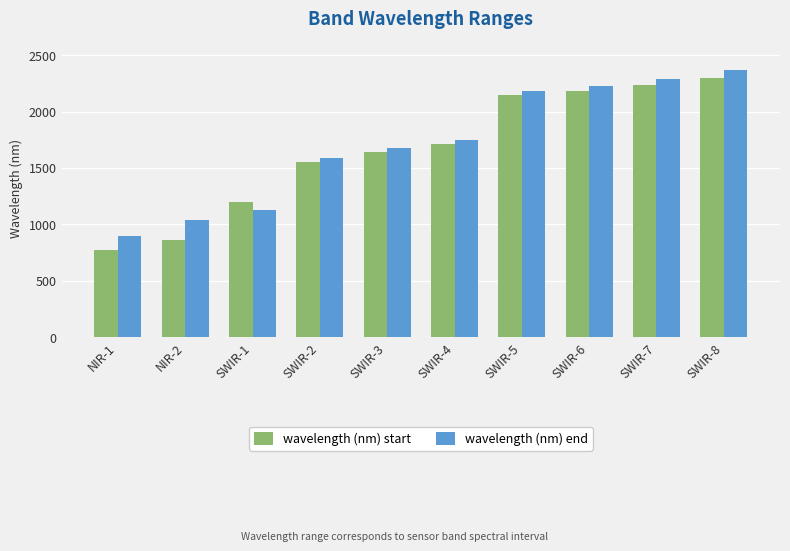

Reading left to right, transcribe all the data shown in this chart.

wavelength (nm) start: NIR-1=770	NIR-2=860	SWIR-1=1195	SWIR-2=1550	SWIR-3=1640	SWIR-4=1710	SWIR-5=2145	SWIR-6=2185	SWIR-7=2235	SWIR-8=2295
wavelength (nm) end: NIR-1=895	NIR-2=1040	SWIR-1=1125	SWIR-2=1590	SWIR-3=1680	SWIR-4=1750	SWIR-5=2185	SWIR-6=2225	SWIR-7=2285	SWIR-8=2365